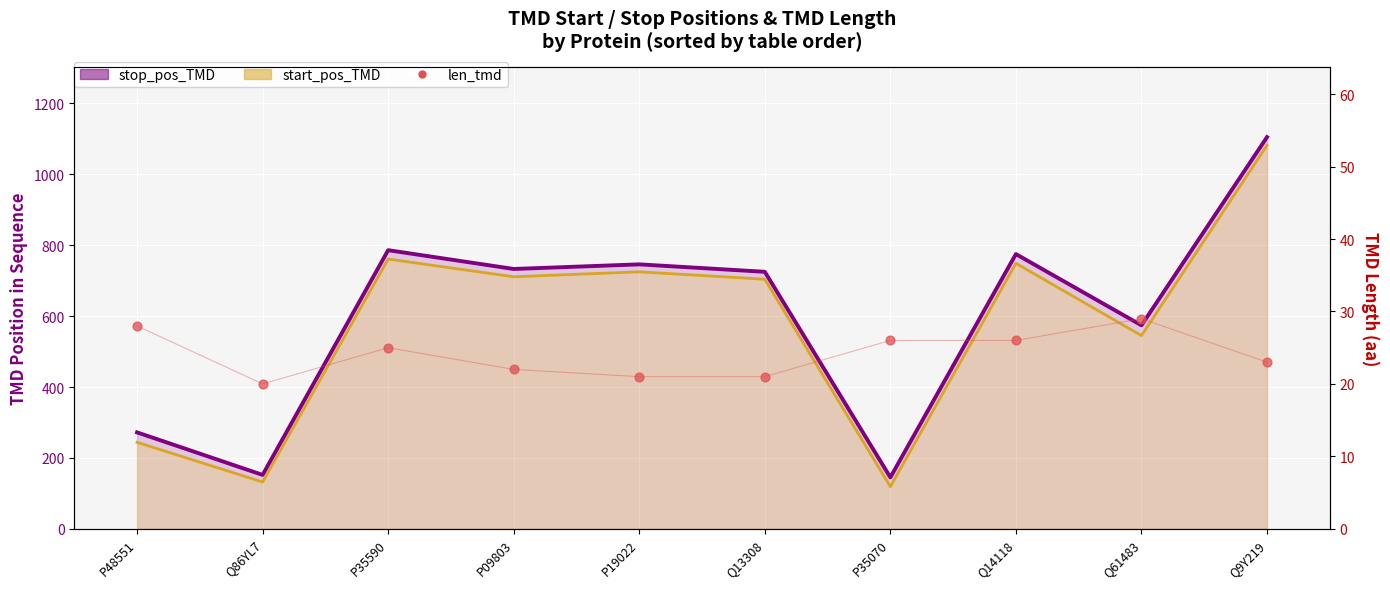

What is the total value across all series at Q61483?

1148